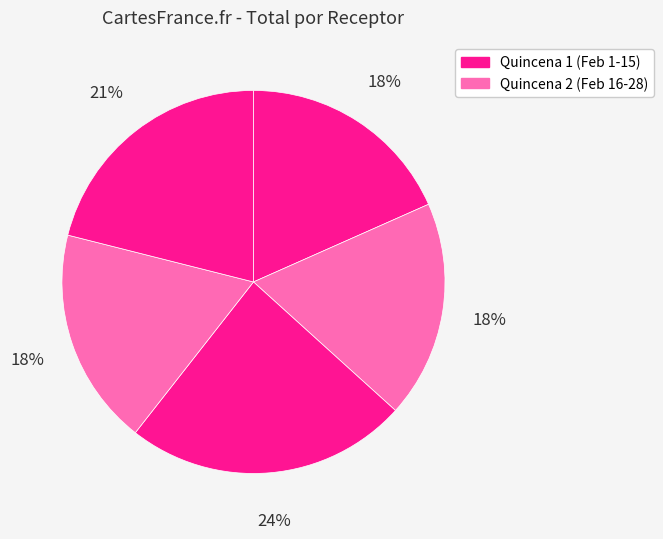

To the nearest percent, what is the difference between the largest and smallest slice percentages?

6%